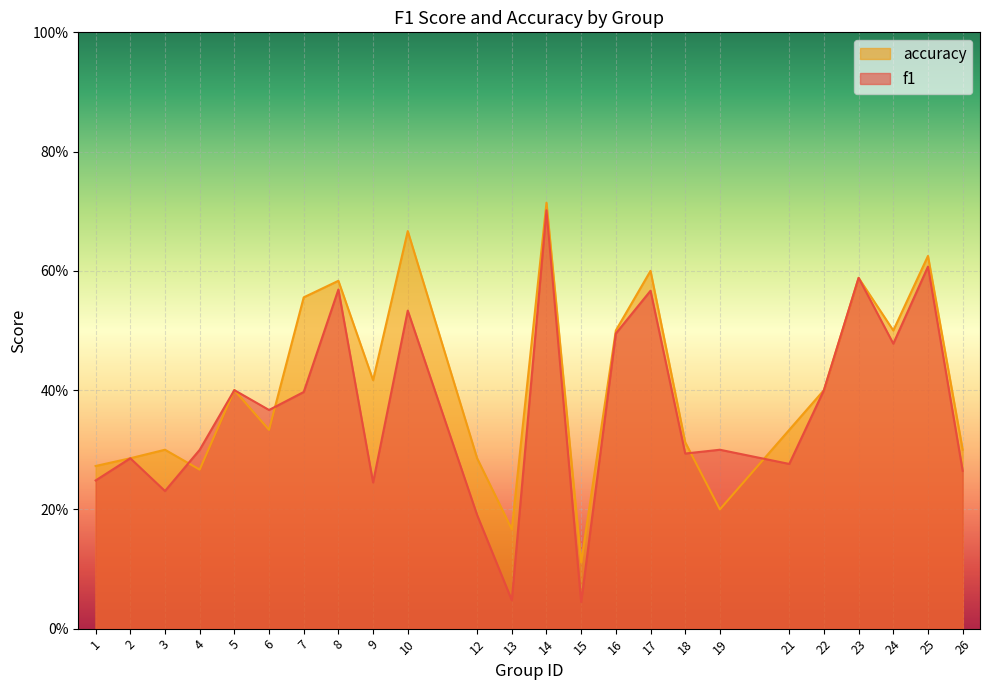

What is the difference between the second highest and second lowest values in the f1 series?

0.6